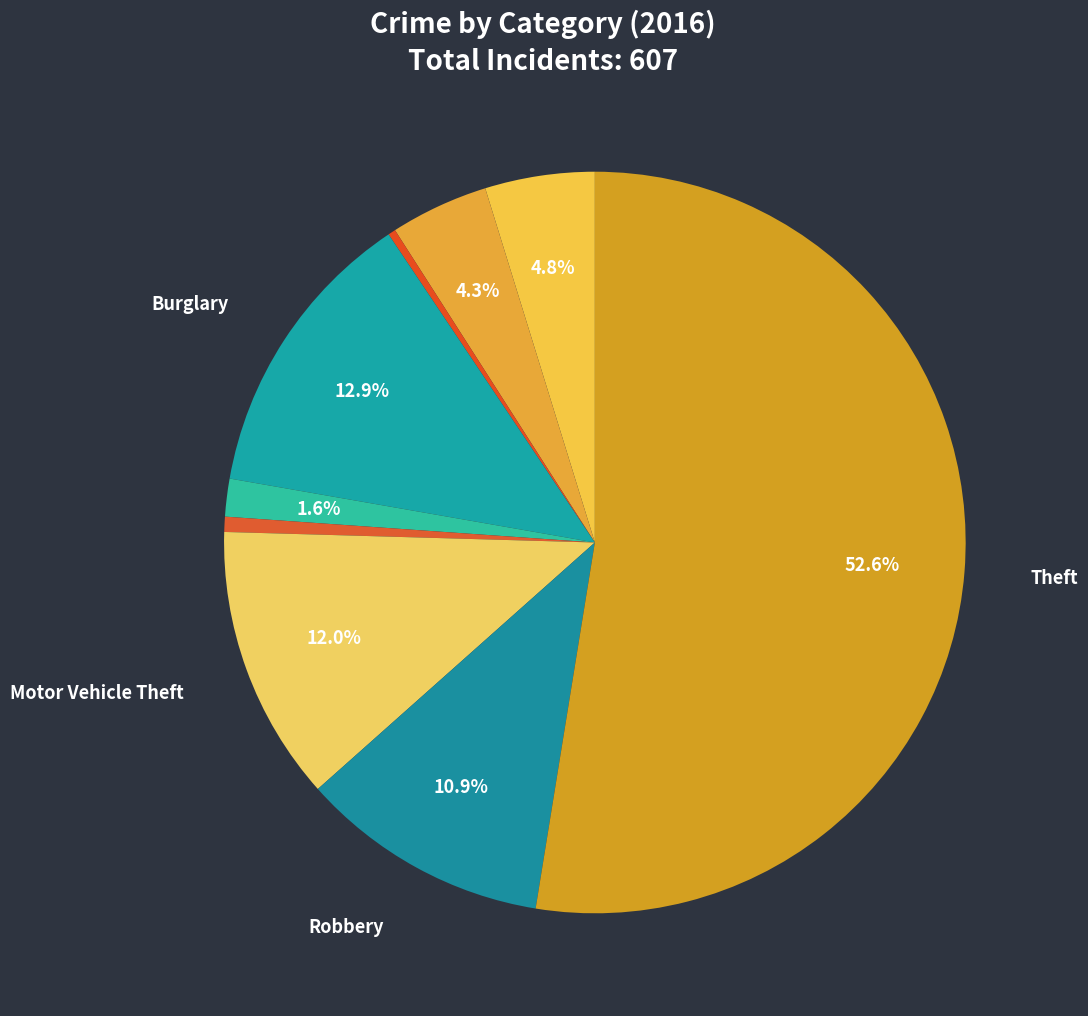

How many segments does this pie chart have?

9